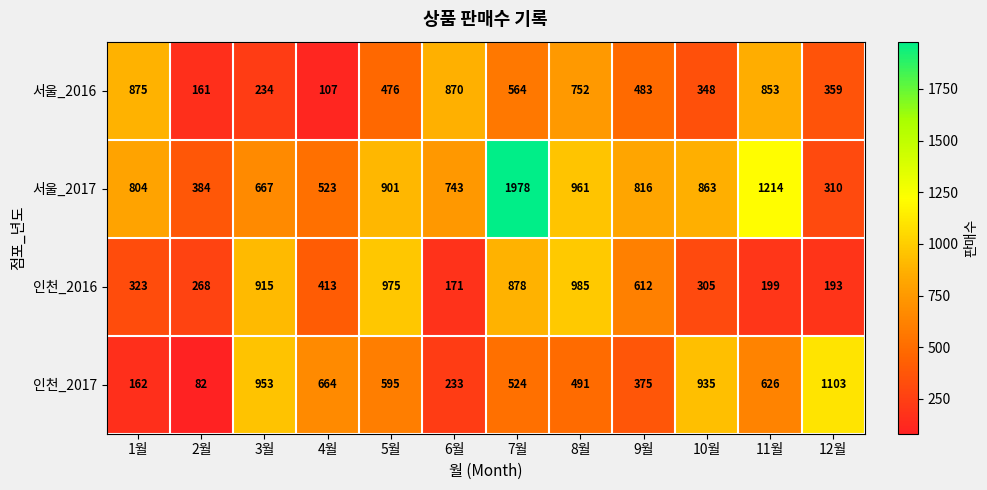

Rank the series at 11월 from highest to lowest value.

서울_2017, 서울_2016, 인천_2017, 인천_2016